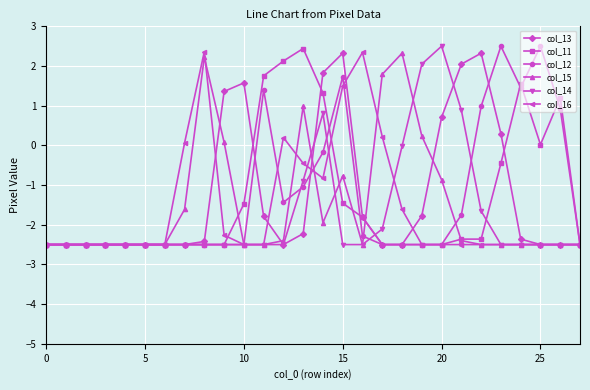

What is the value of the col_12 point at the 16th from the left?

1.7